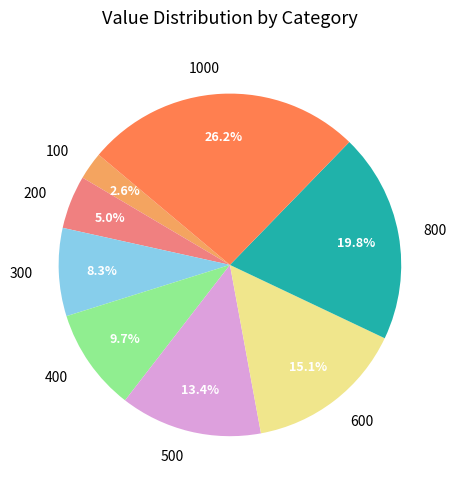

What is the smallest slice in the pie chart?

100